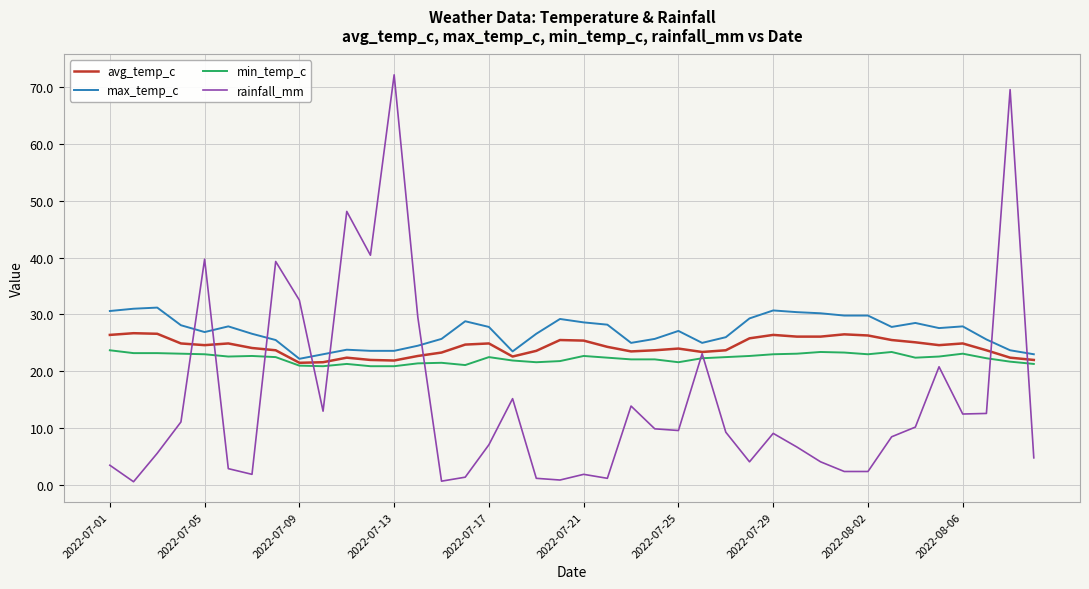

List the series in order of their overall mean, highest first.

max_temp_c, avg_temp_c, min_temp_c, rainfall_mm